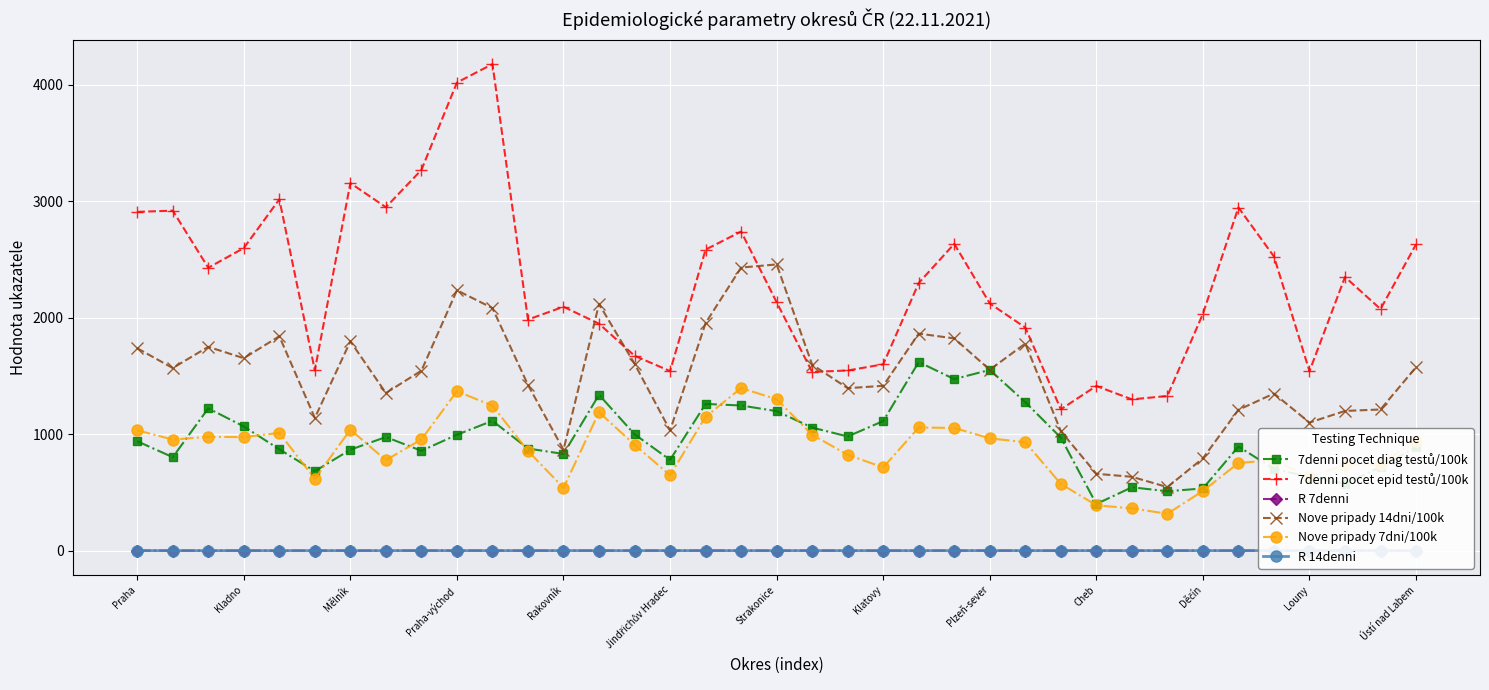

True or false: R 14denni and Nove pripady 14dni/100k cross at least once.

False